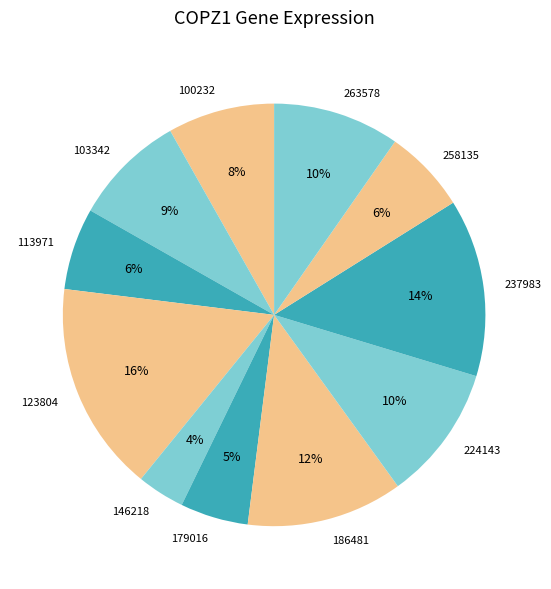

How many segments does this pie chart have?

11